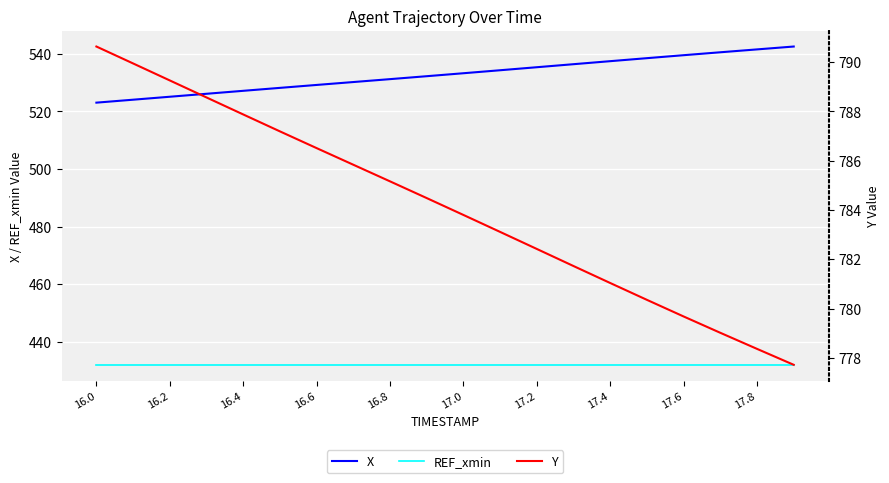

Reading left to right, what are all the values shown in this chart?

X: 523.1	524.1	525.1	526.2	527.2	528.2	529.2	530.2	531.2	532.3	533.3	534.3	535.4	536.4	537.5	538.5	539.6	540.6	541.6	542.6
REF_xmin: 431.9	431.9	431.9	431.9	431.9	431.9	431.9	431.9	431.9	431.9	431.9	431.9	431.9	431.9	431.9	431.9	431.9	431.9	431.9	431.9
Y: 790.6	789.9	789.3	788.6	787.9	787.2	786.5	785.8	785.2	784.5	783.8	783.1	782.4	781.7	781.0	780.4	779.7	779.0	778.4	777.7